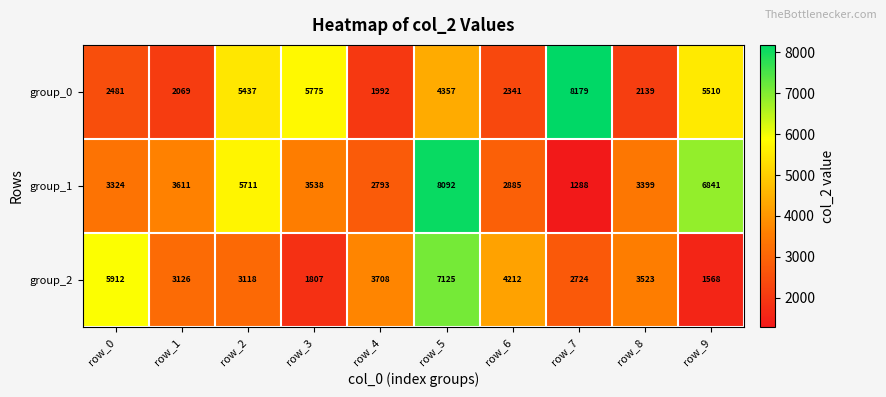

Reading left to right, what are all the values shown in this chart?

group_0: row_0=2481	row_1=2069	row_2=5437	row_3=5775	row_4=1992	row_5=4357	row_6=2341	row_7=8179	row_8=2139	row_9=5510
group_1: row_0=3324	row_1=3611	row_2=5711	row_3=3538	row_4=2793	row_5=8092	row_6=2885	row_7=1288	row_8=3399	row_9=6841
group_2: row_0=5912	row_1=3126	row_2=3118	row_3=1807	row_4=3708	row_5=7125	row_6=4212	row_7=2724	row_8=3523	row_9=1568